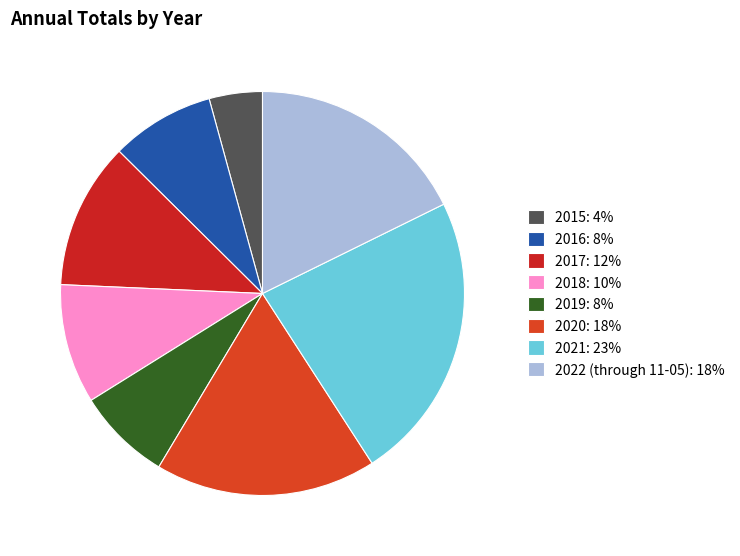

To the nearest percent, what is the average slice percentage?

12%